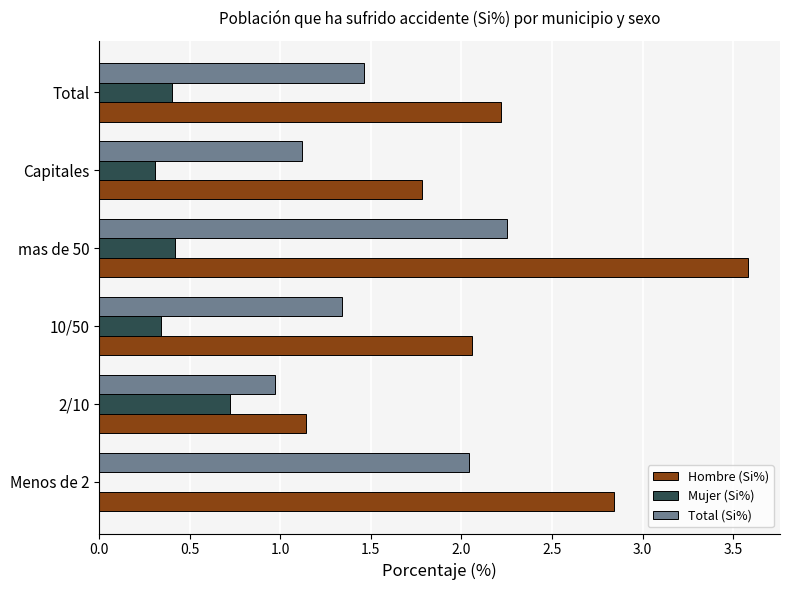

Where is Hombre (Si%) nearest to the value 2?

10/50